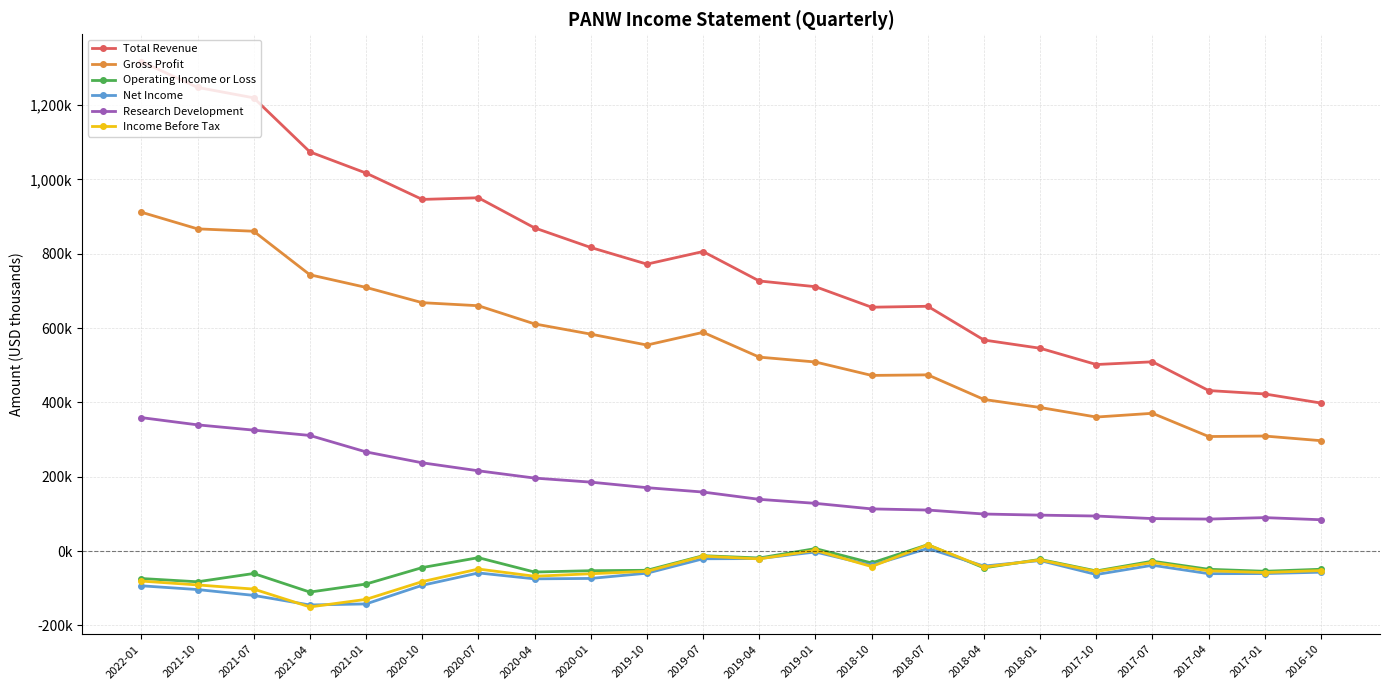

What are all the series names shown in the legend?

Total Revenue, Gross Profit, Operating Income or Loss, Net Income, Research Development, Income Before Tax